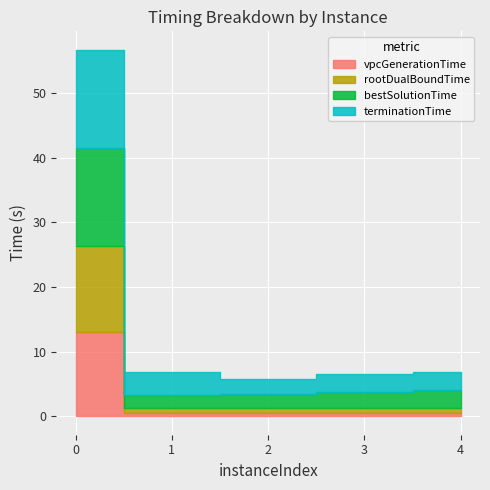

The terminationTime series shows 3.5 at 1. True or false?

True